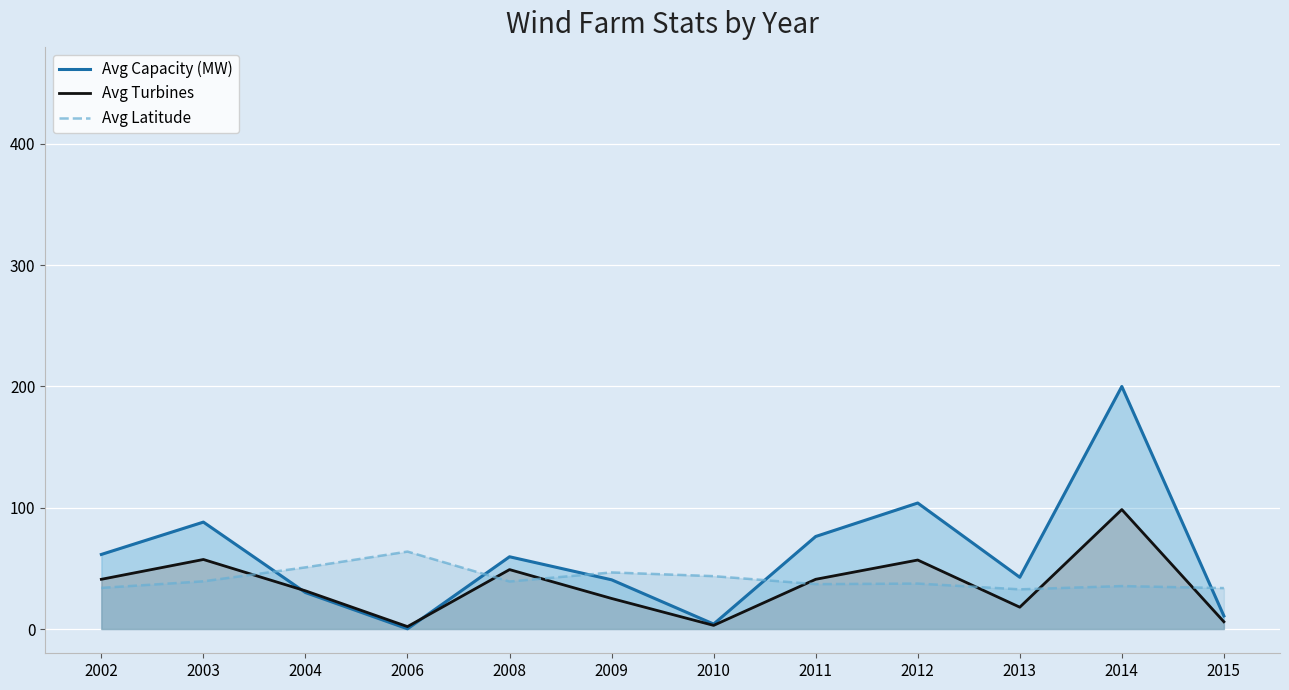

The value of Avg Turbines at 2009 is 36.0. True or false?

False